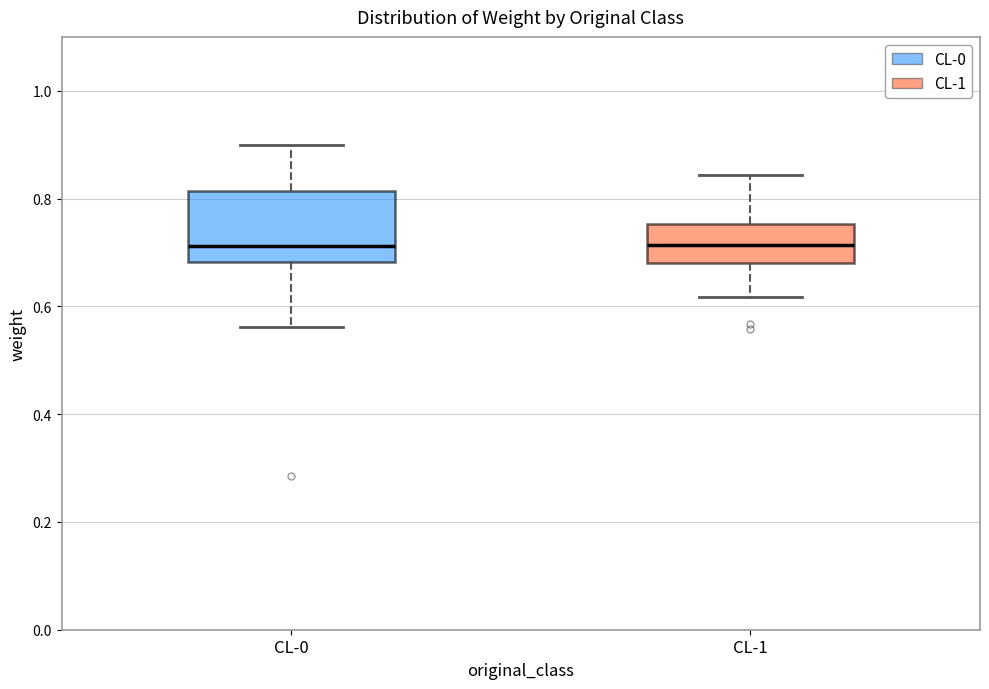

Reading left to right, transcribe this box plot: for each box, give where its median line is, the range the box spans, and where its two whiskers end, as read against the y-axis. The values are not printed on the chart, so give them approximately, as read against the axis.

CL-0: median 0.72, box 0.68 to 0.82, whiskers 0.56 to 0.90
CL-1: median 0.72, box 0.68 to 0.76, whiskers 0.62 to 0.84